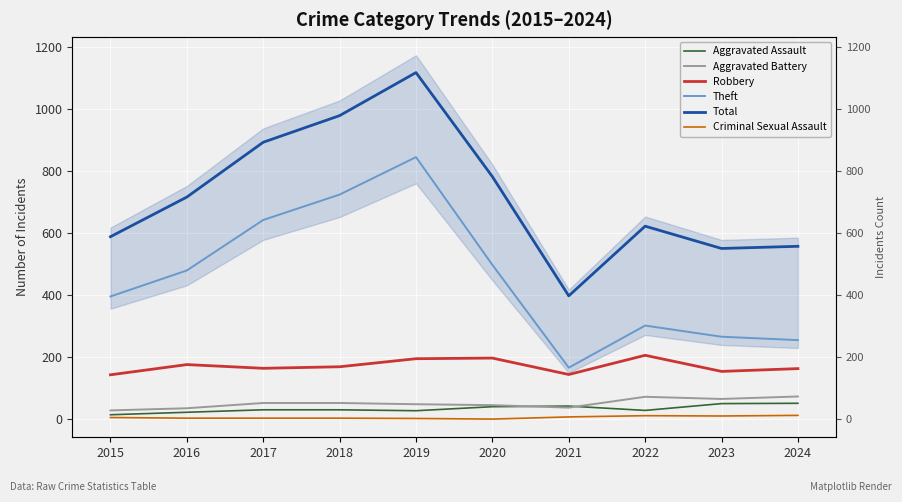

True or false: Theft and Total intersect in this chart.

False